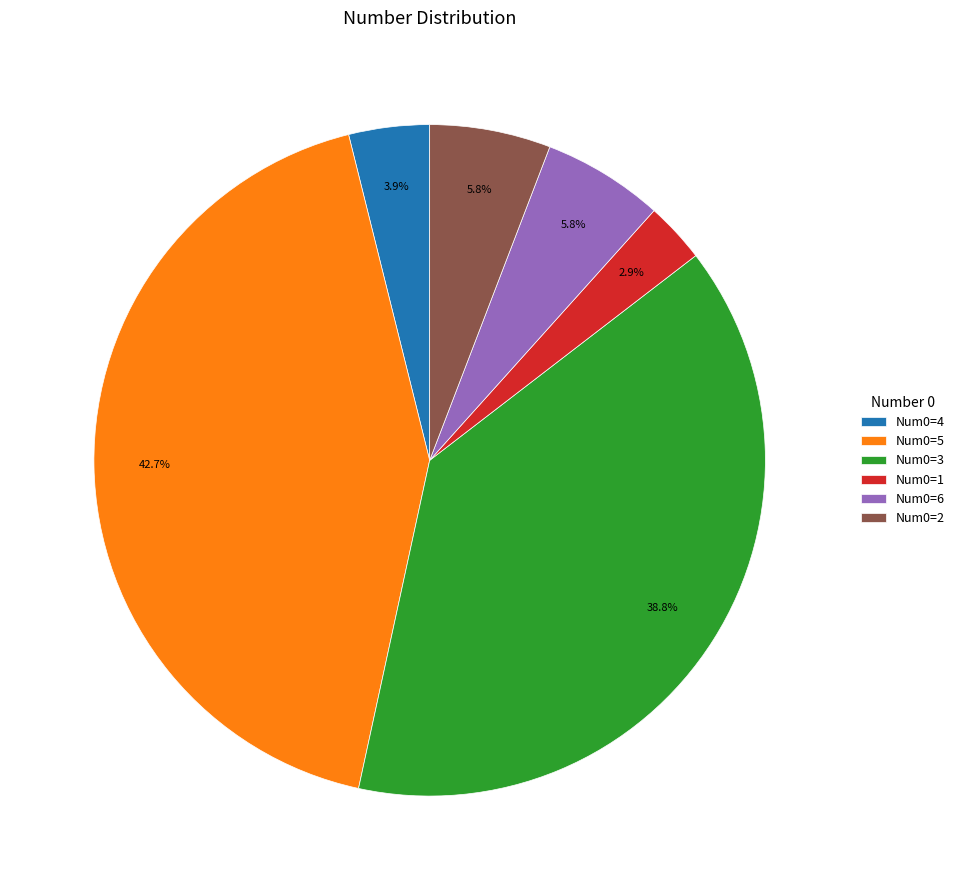

What percentage is NOT represented by Num0=6?

94.2%